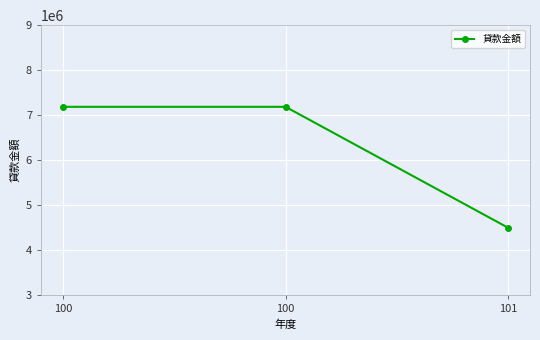

Reading right to left, transcribe all the data shown in this chart.

101=4500000	100=7184552	100=7184552